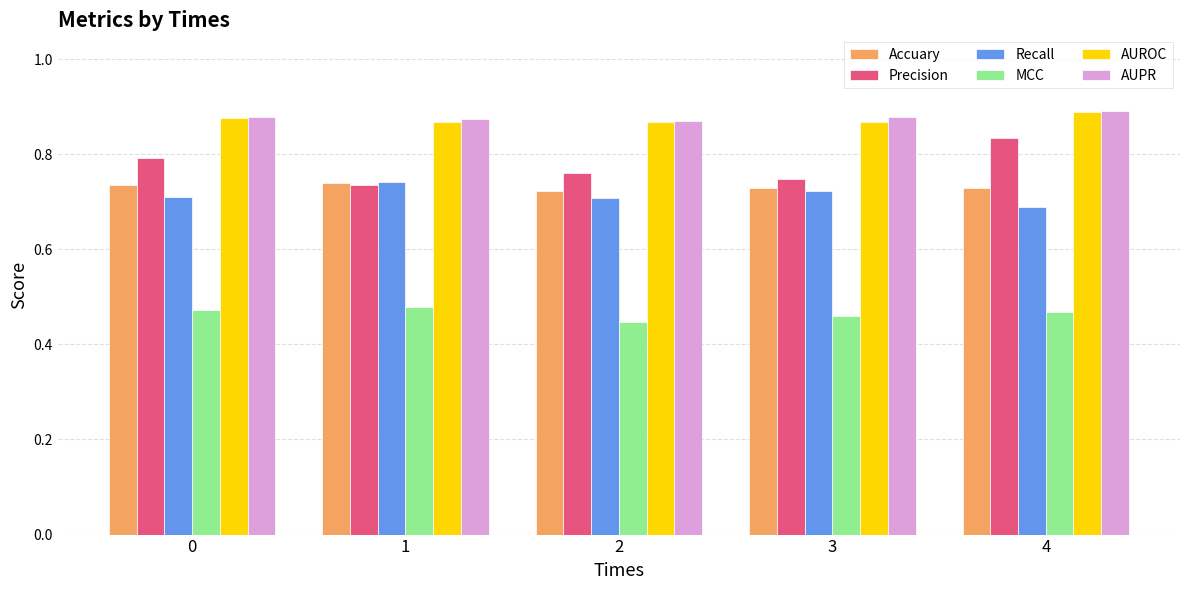

What is the total value across all series at 4?

4.5